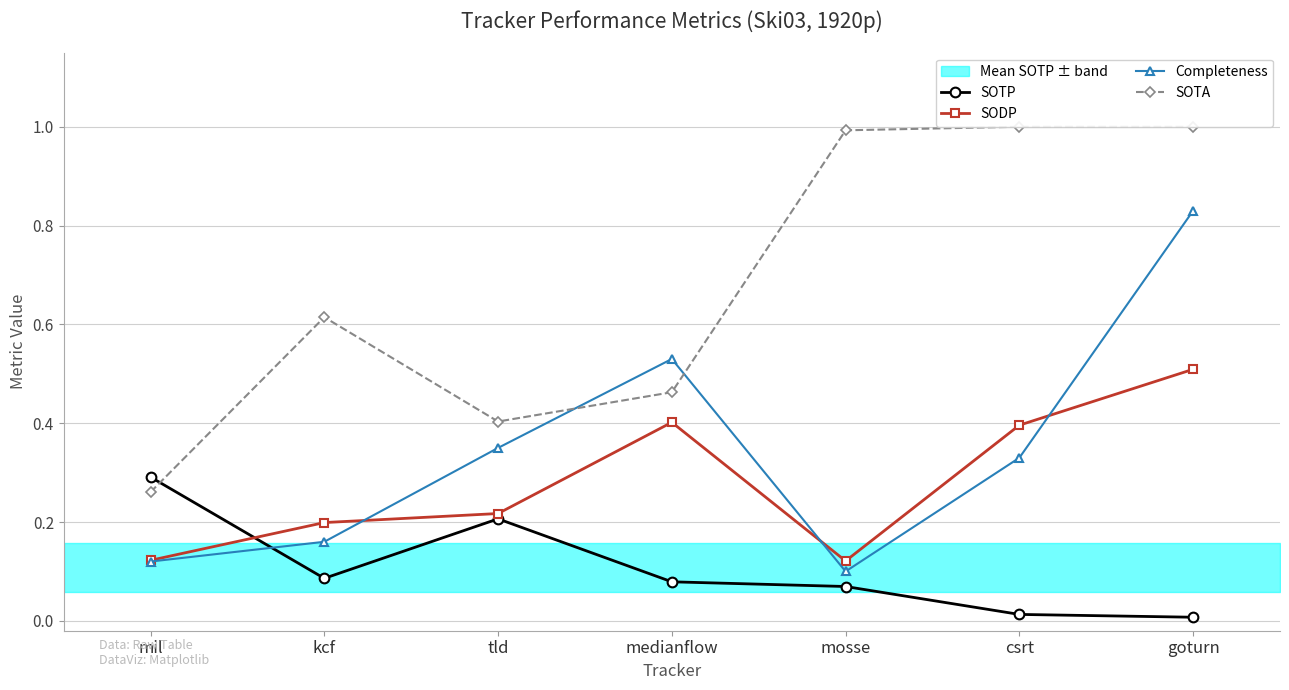

Rank the series by their maximum value, from lowest to highest.

SOTP, SODP, Completeness, SOTA